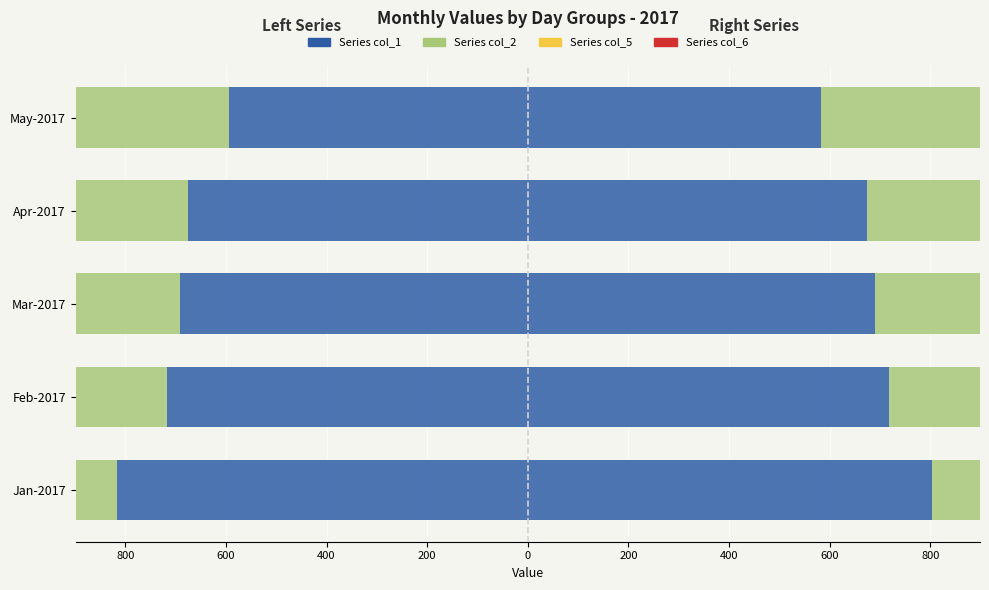

What is the label of the 4th bar from the right?

Feb-2017